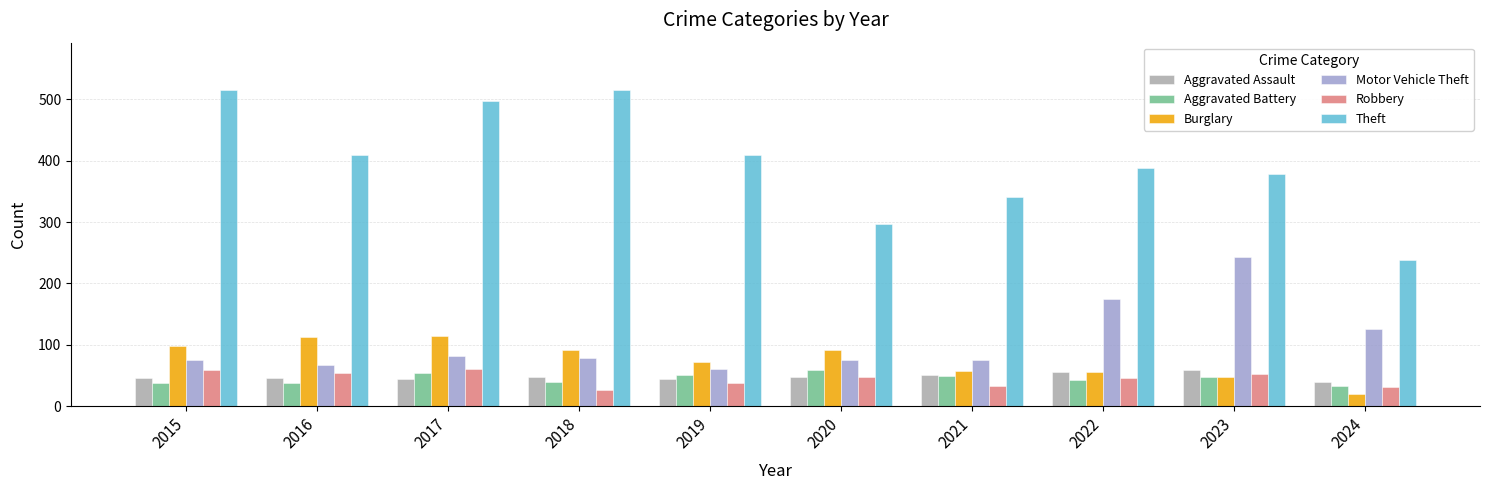

What is the difference between the Aggravated Assault values at 2024 and 2021?

11